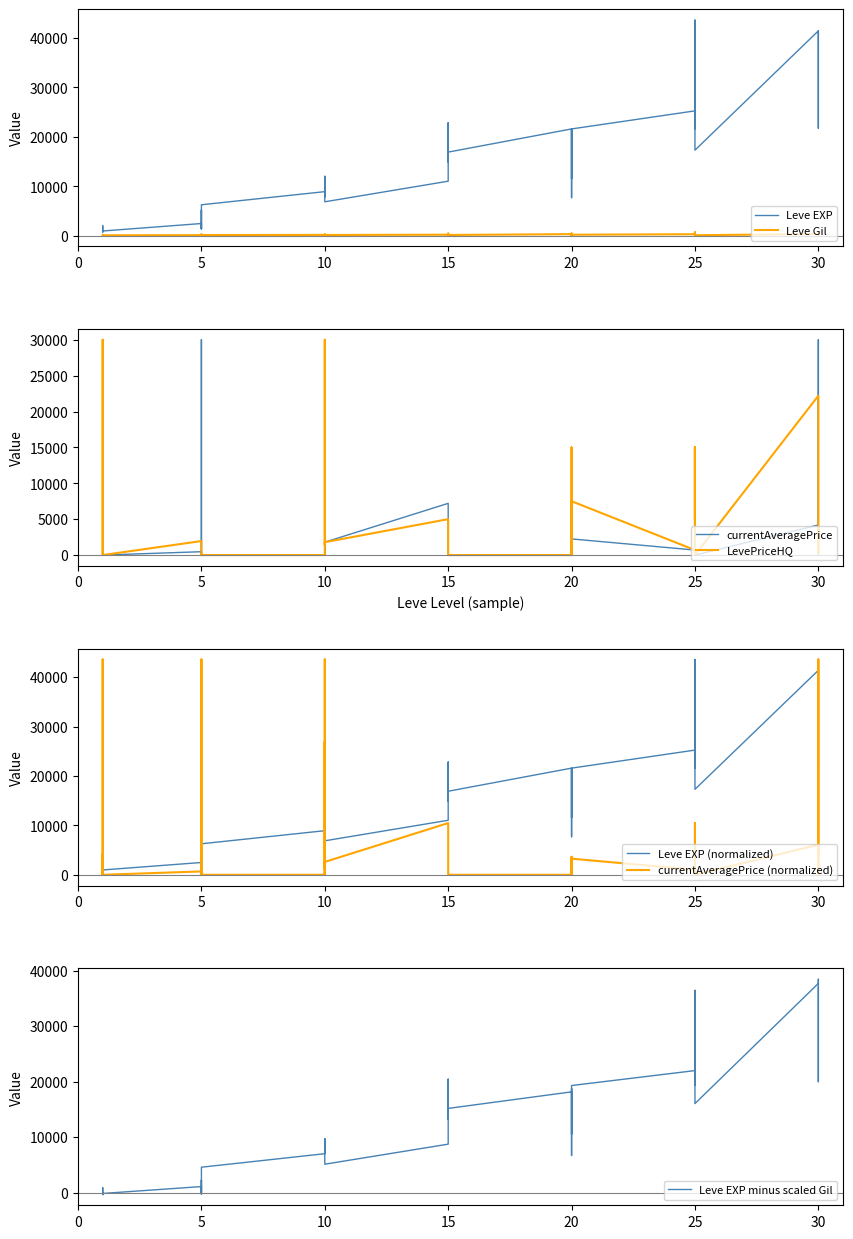

What is the average value of the Leve EXP series?

15105